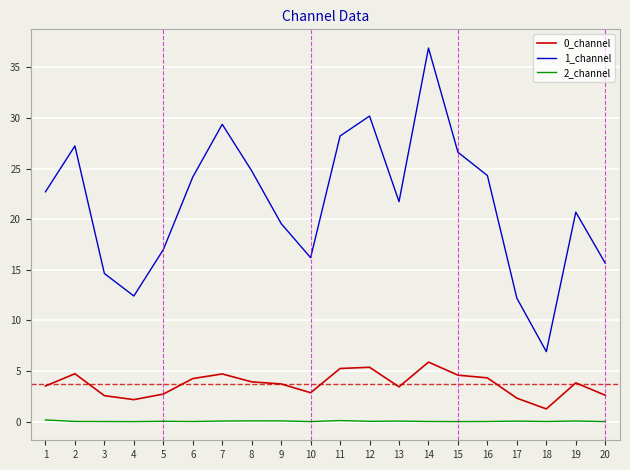

How many lines are shown in the chart?

3